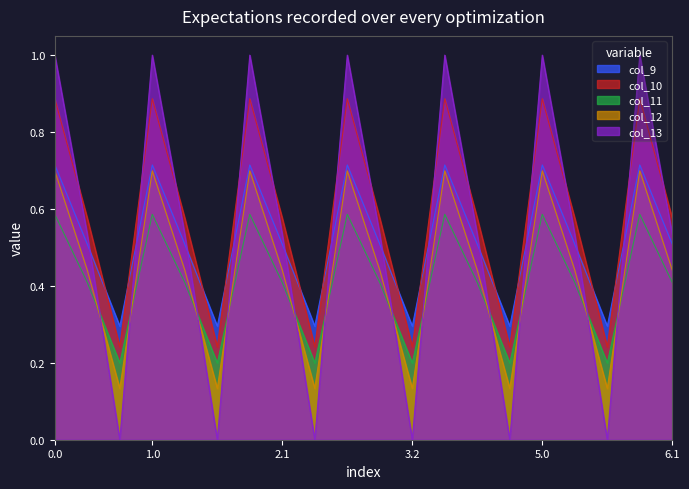

List the labels in order of col_11 value, largest first.

0.0, 1.0, 2.0, 3.0, 4.0, 5.0, 6.0, 0.1, 1.1, 2.1, 3.1, 4.1, 5.1, 6.1, 0.2, 1.2, 2.2, 3.2, 4.2, 5.2